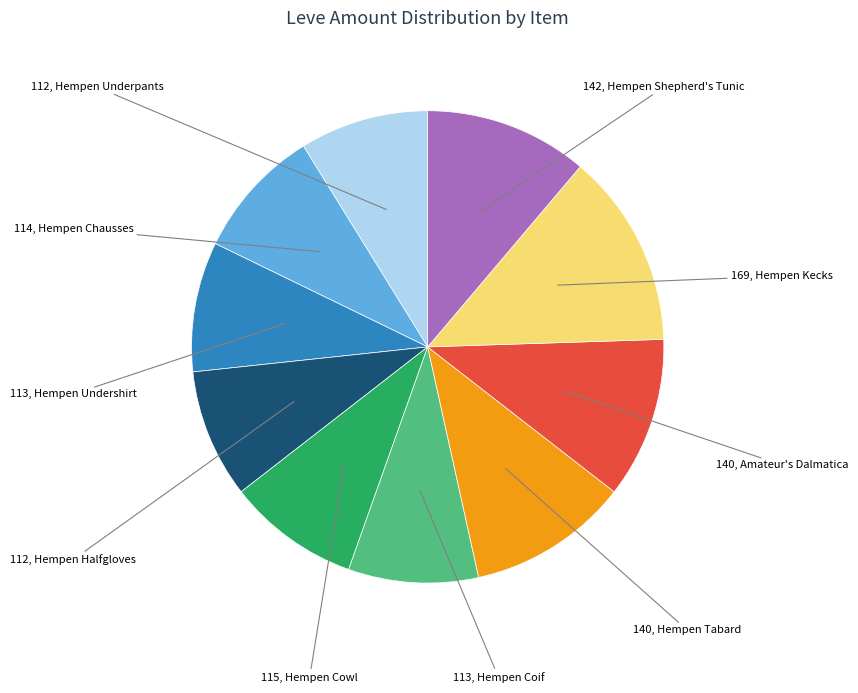

Does any single category account for the majority?

No